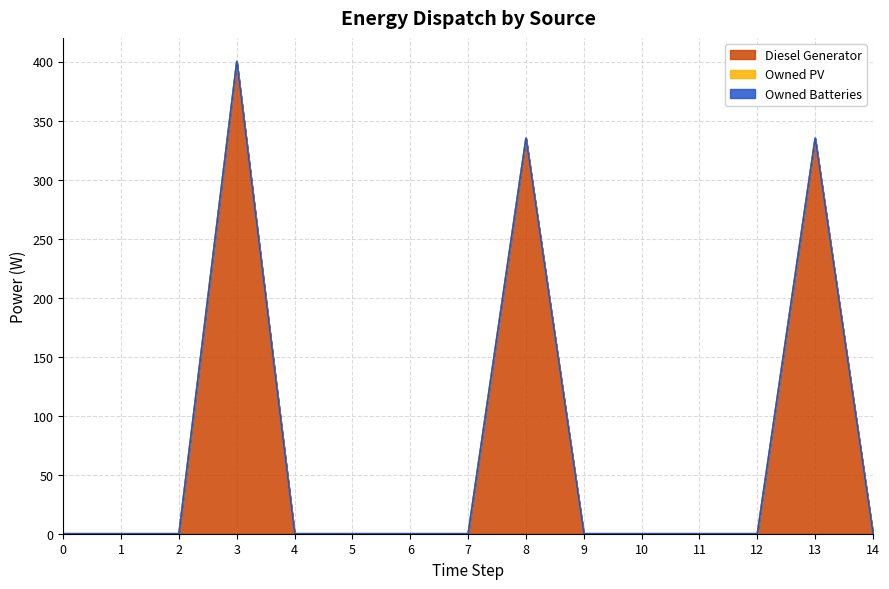

Which series changed the most between 3 and 5?

Diesel Generator